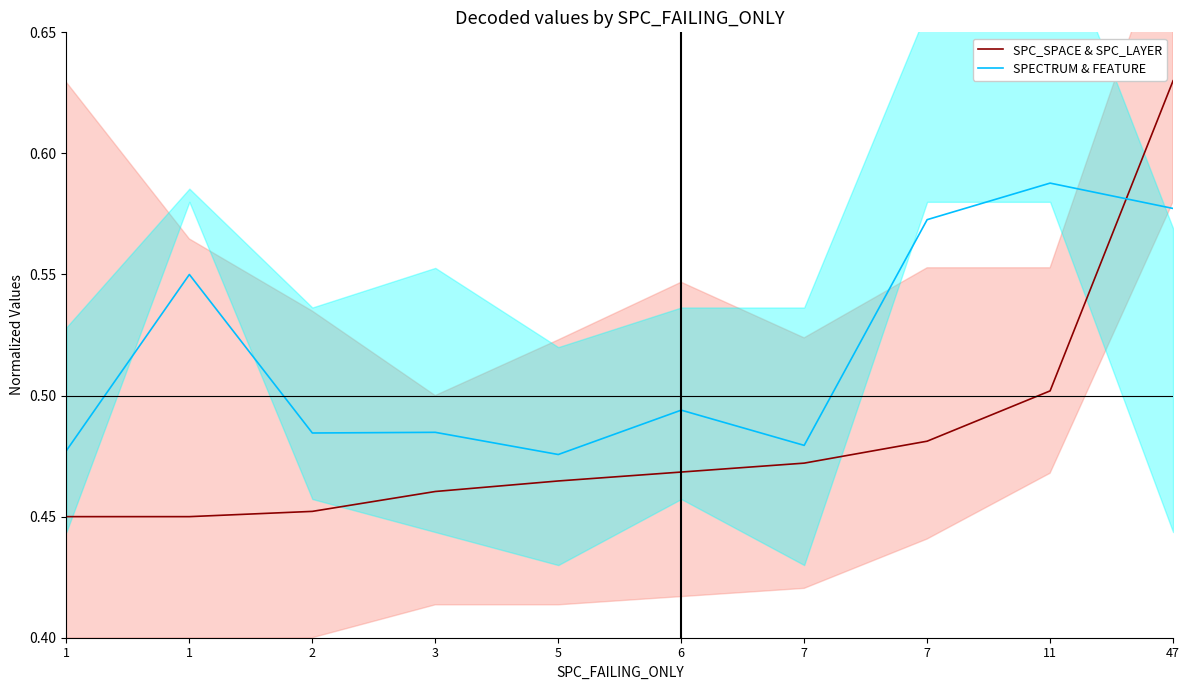

Reading right to left, list all the values displayed in this chart.

SPC_SPACE & SPC_LAYER: 0.6	0.5	0.5	0.5	0.5	0.5	0.5	0.5	0.5	0.5
SPECTRUM & FEATURE: 0.6	0.6	0.6	0.5	0.5	0.5	0.5	0.5	0.5	0.5